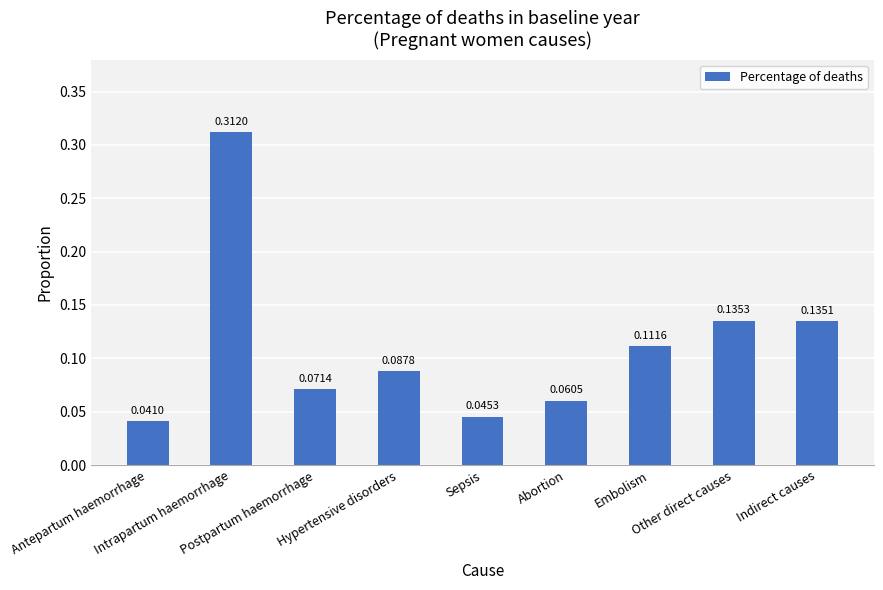

What is the sum of all values?

1.0